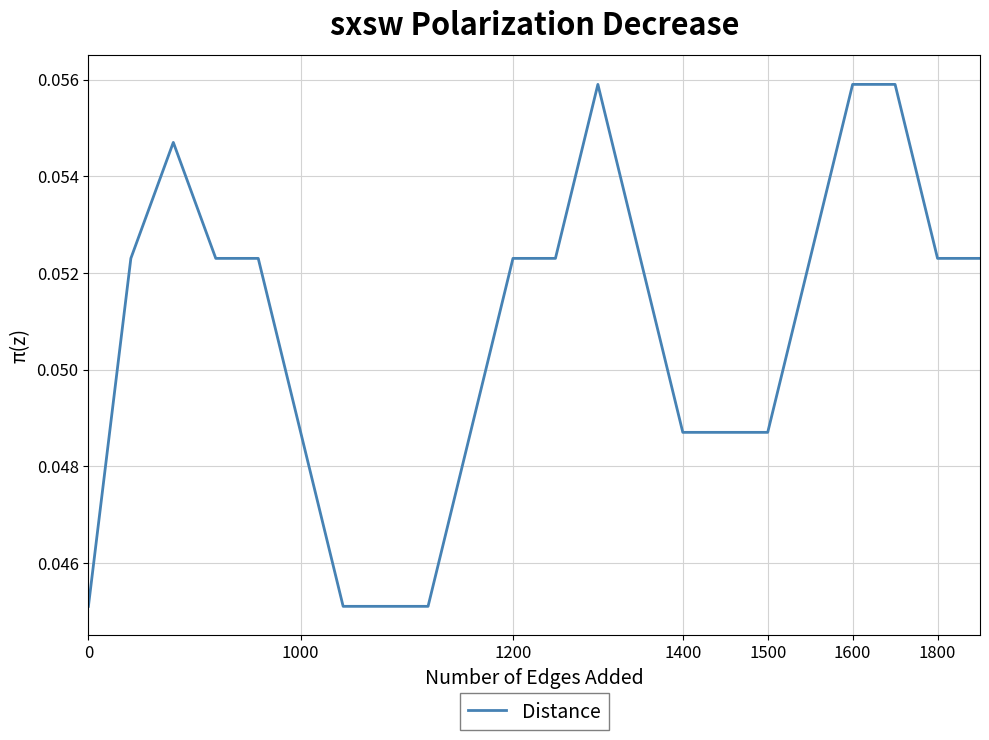

How many points are higher than both their immediate neighbors (excluding endpoints)?

2